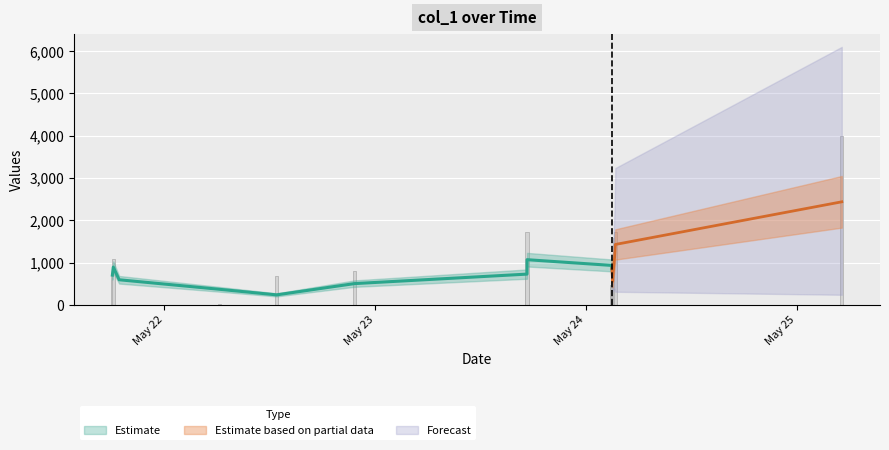

What is the difference between the second highest and second lowest values?

1690.2